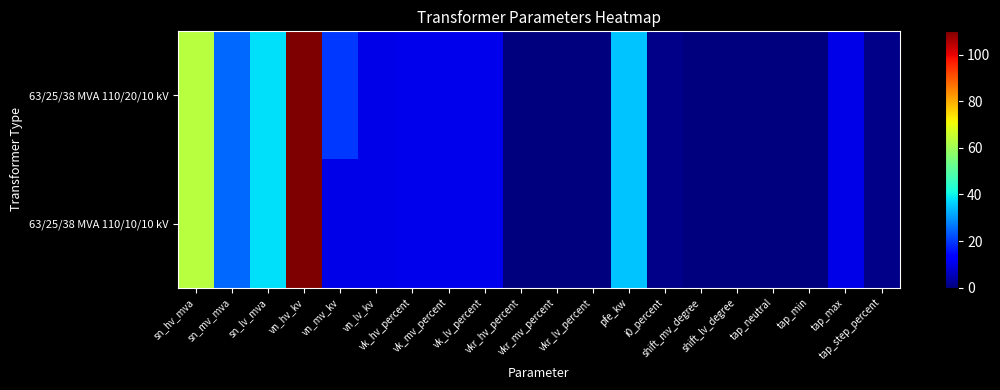

Rank the series at i0_percent from highest to lowest value.

63/25/38 MVA 110/20/10 kV, 63/25/38 MVA 110/10/10 kV